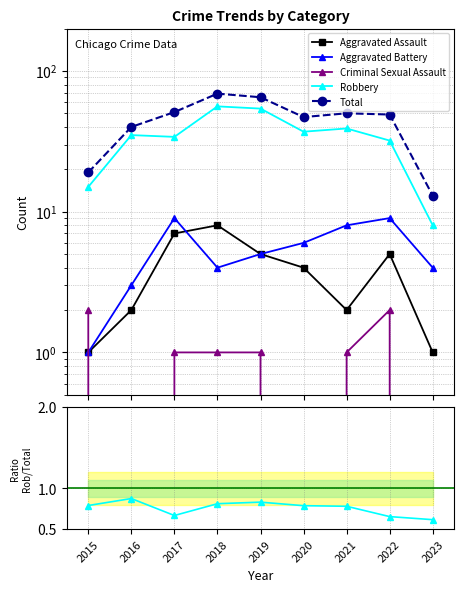

Reading left to right, list all the values displayed in this chart.

Aggravated Assault: 1.0	2.0	7.0	8.0	5.0	4.0	2.0	5.0	1.0
Aggravated Battery: 1.0	3.0	9.0	4.0	5.0	6.0	8.0	9.0	4.0
Criminal Sexual Assault: 2.0	0.0	1.0	1.0	1.0	0.0	1.0	2.0	0.0
Robbery: 15.0	35.0	34.0	56.0	54.0	37.0	39.0	32.0	8.0
Total: 19.0	40.0	51.0	69.0	65.0	47.0	50.0	49.0	13.0
Robbery/Total: 0.8	0.9	0.7	0.8	0.8	0.8	0.8	0.7	0.6